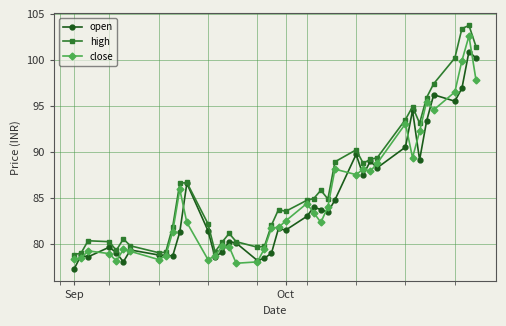

What is the difference between the second highest and minimum values in the open series?

23.0